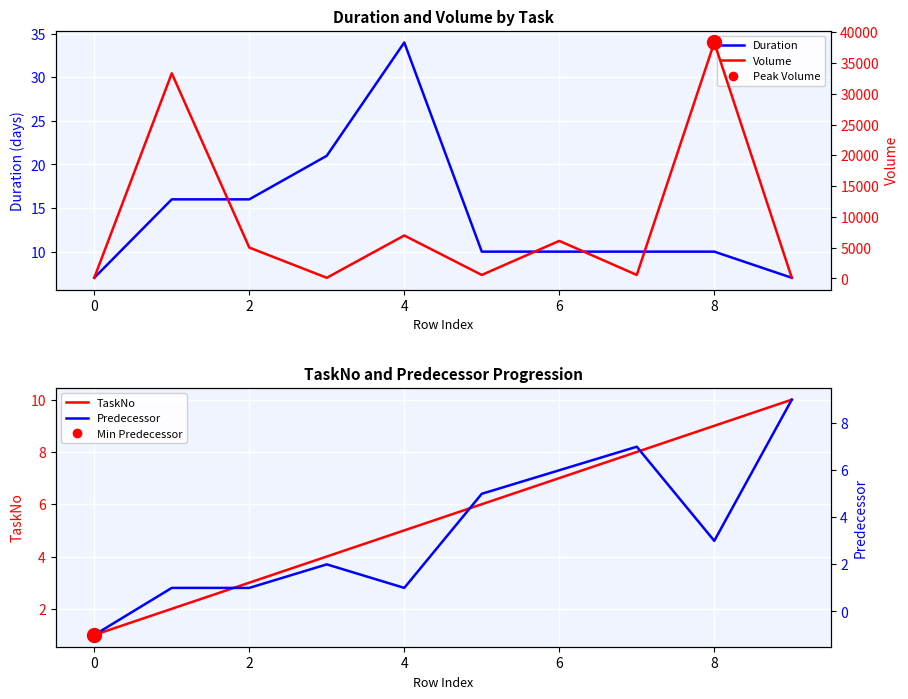

The TaskNo series shows 3 at 2. True or false?

True